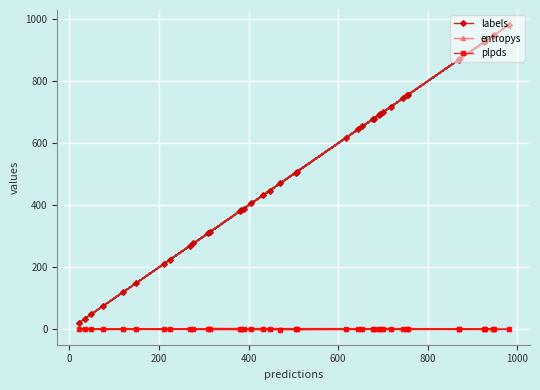

Which series has the largest total across all categories?

labels